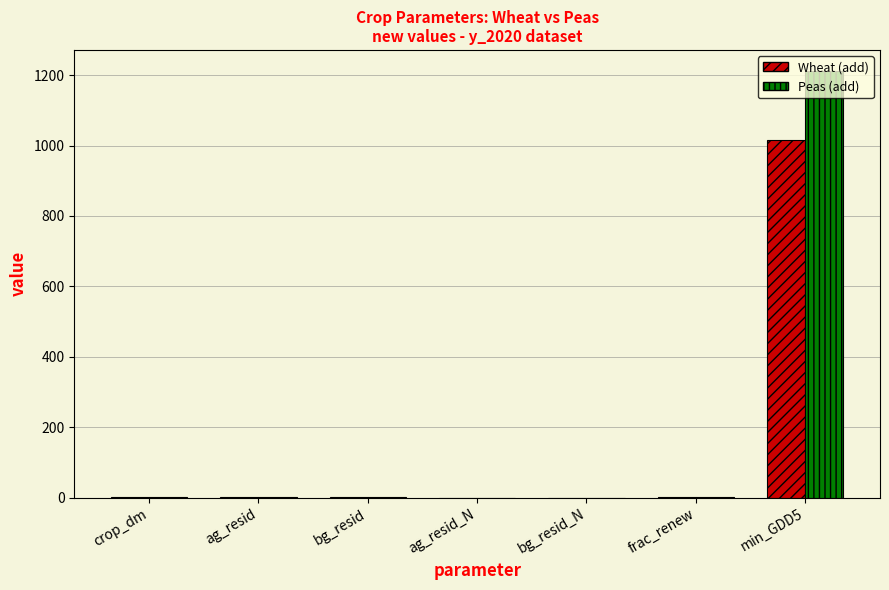

Is it true that Wheat (add) equals 0.0 at bg_resid_N?

True